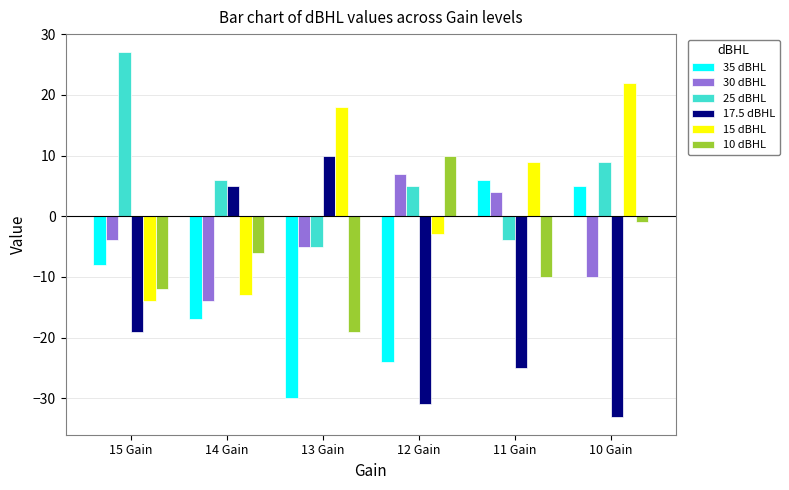

How many groups of bars are there?

6